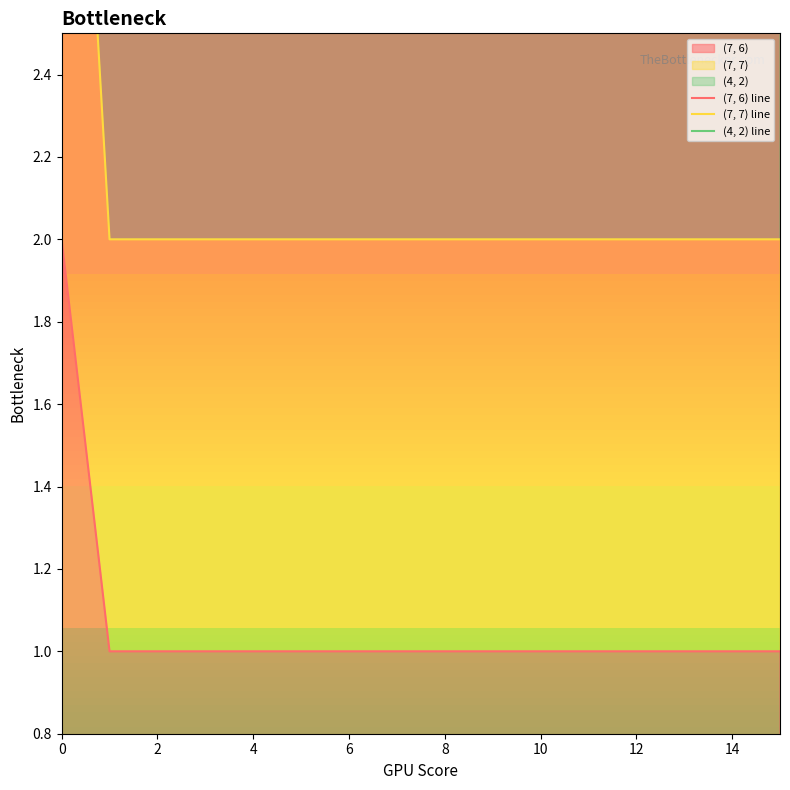

What are all the series names shown in the legend?

(7, 6) line, (7, 7) line, (4, 2) line